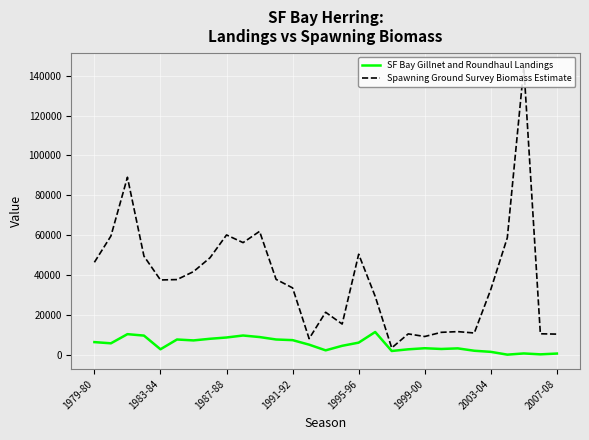

Which series has the largest range (max minus min)?

Spawning Ground Survey Biomass Estimate